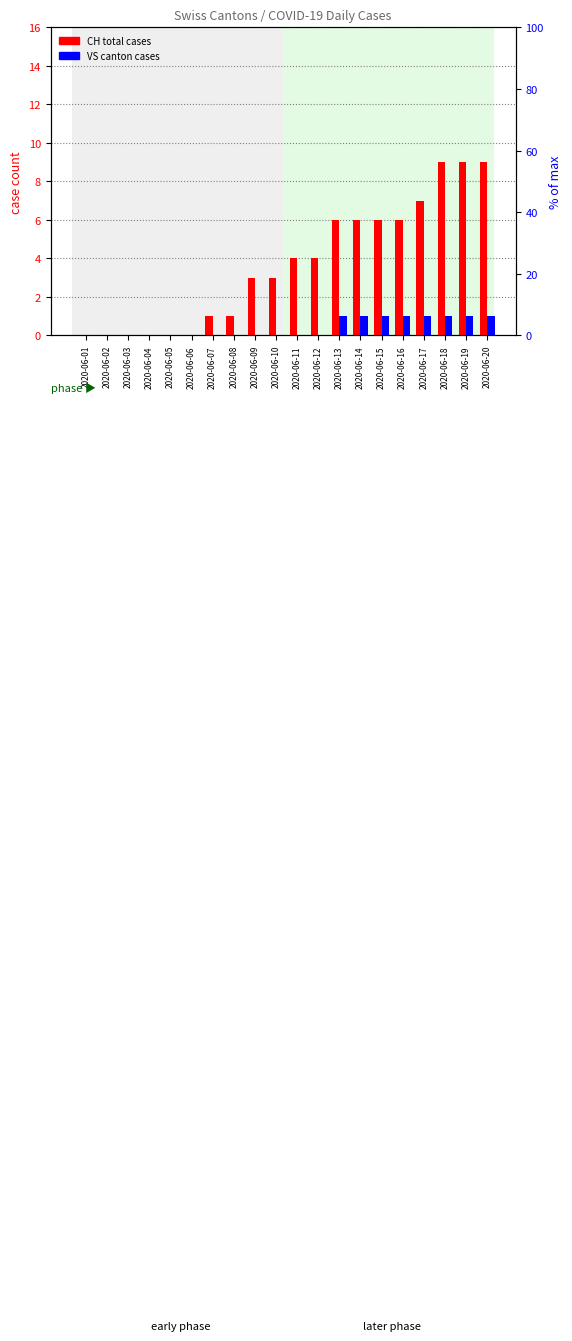

At which category is the sum across all series the highest?

2020-06-18